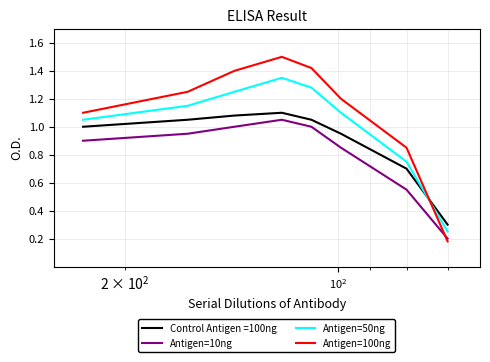

Does the chart have visible grid lines?

Yes